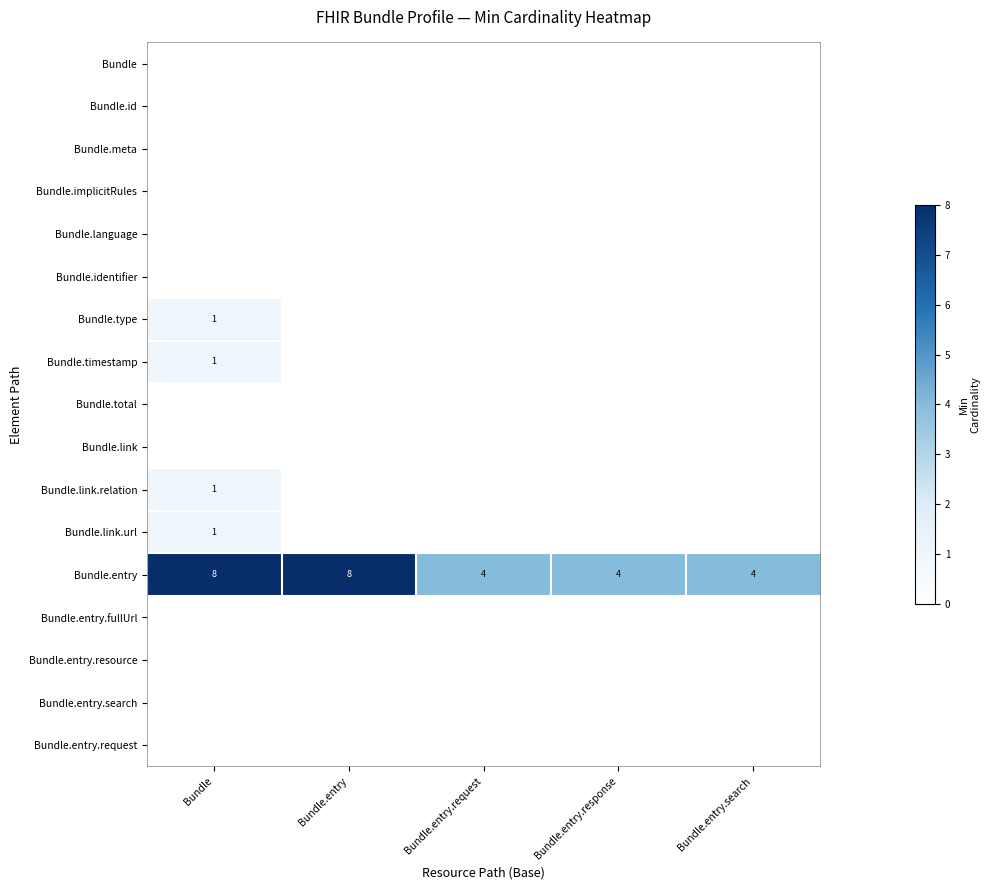

Is it true that Bundle.total equals 0 at Bundle.entry.response?

True